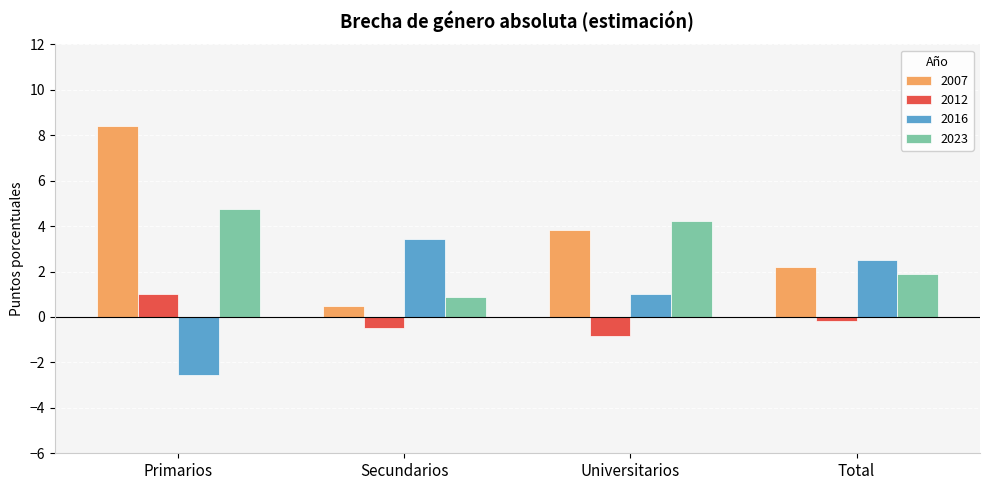

Rank the categories by 2007 value from highest to lowest.

Primarios, Universitarios, Total, Secundarios